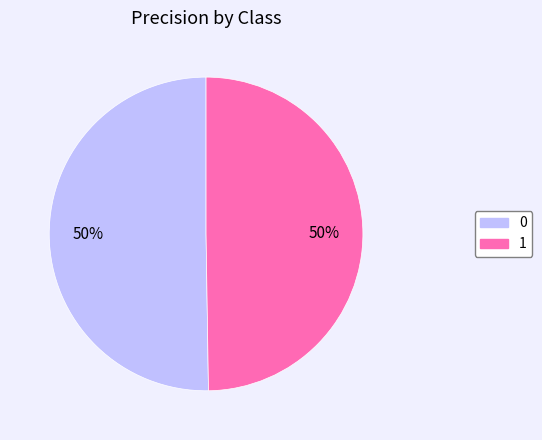

To the nearest percent, what is the average slice percentage?

50%